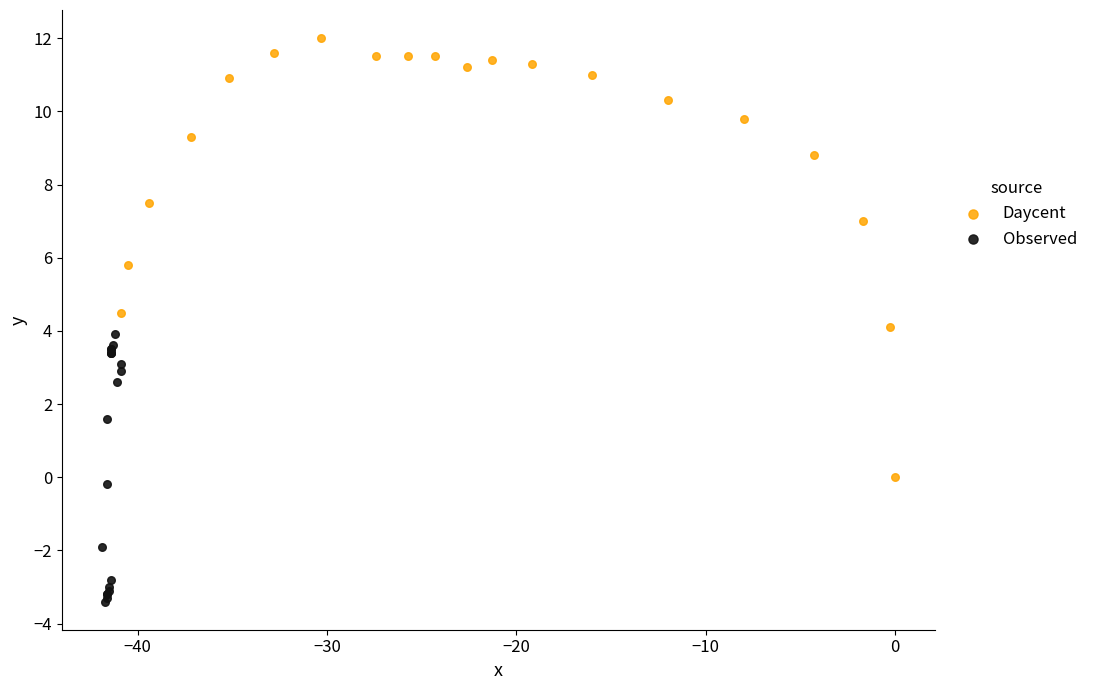

Which series has the largest Y range (max minus min)?

Daycent